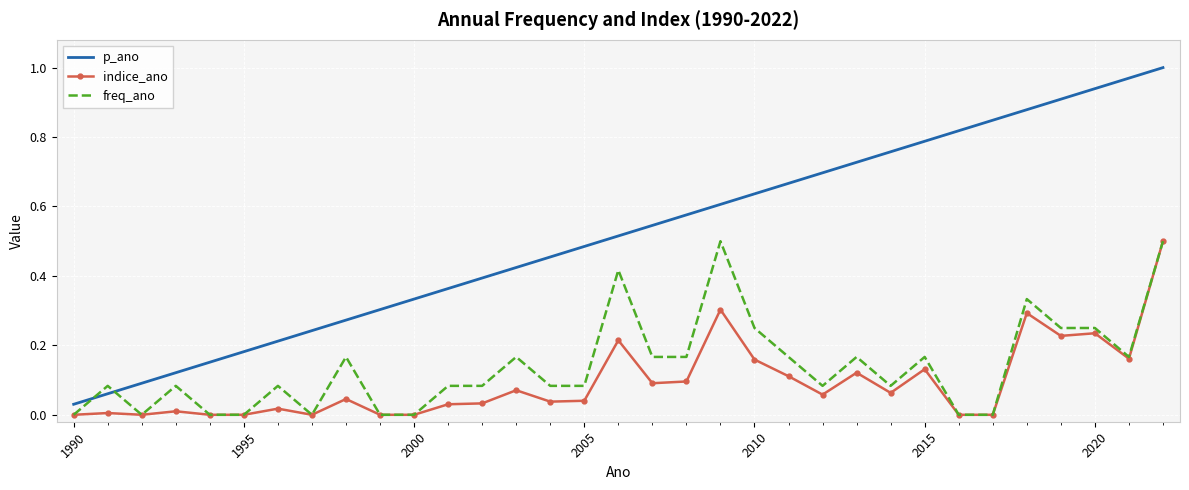

Which series has the widest spread of values?

p_ano